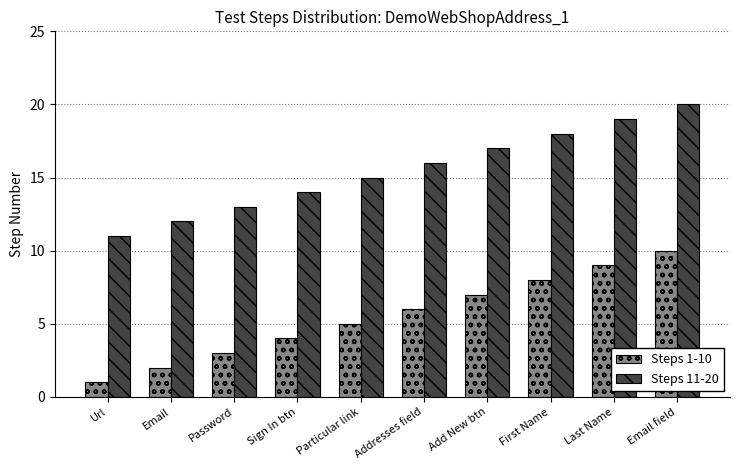

How many distinct data groups are displayed?

2